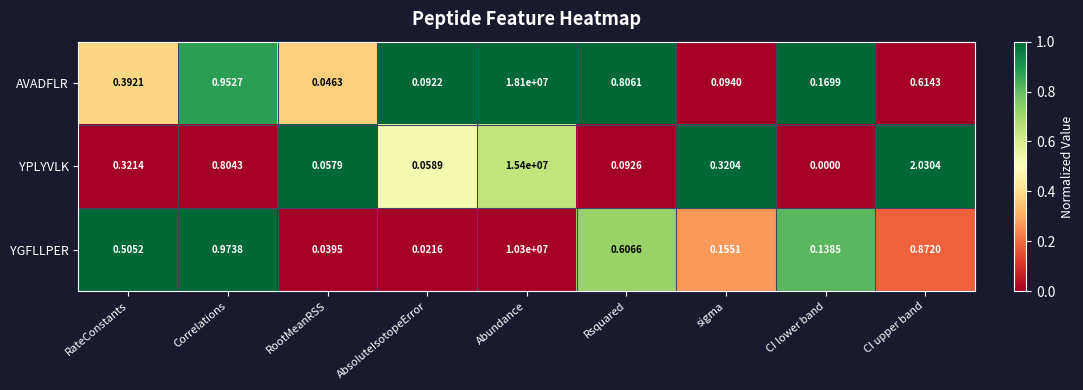

Where is YPLYVLK nearest to the value 7700000?

CI upper band